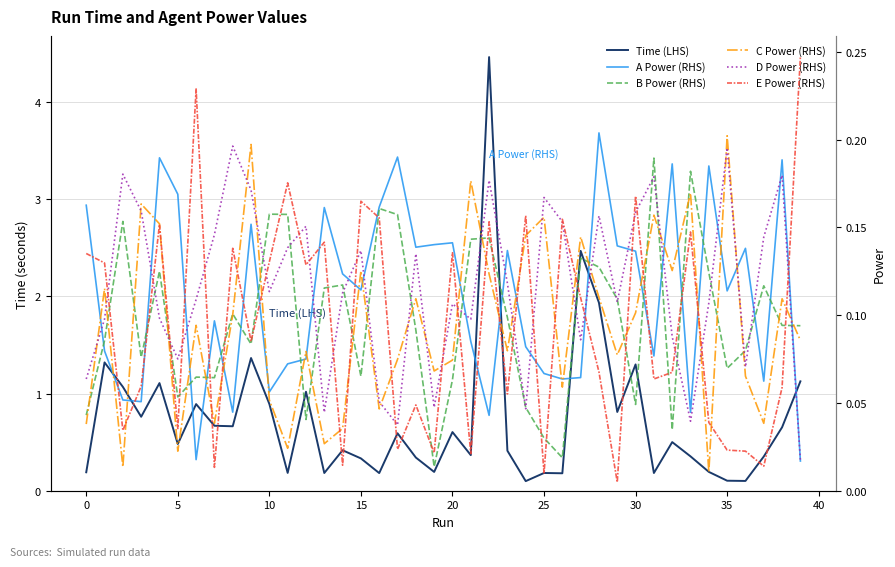

In D Power (RHS), how many points are higher than both neighbors (excluding endpoints)?

12